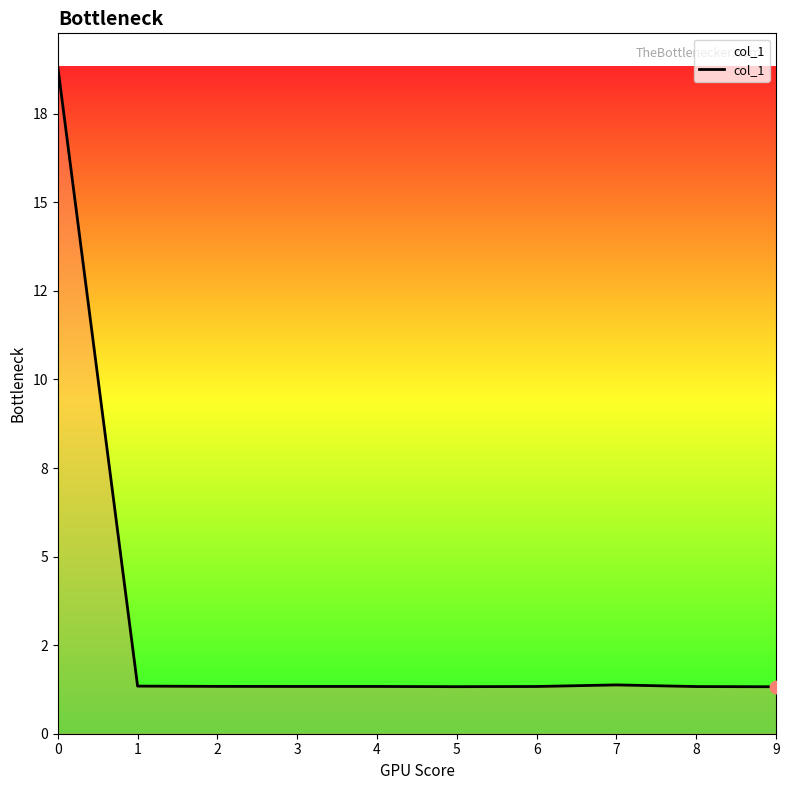

Is this an area chart (filled region under the line)?

Yes